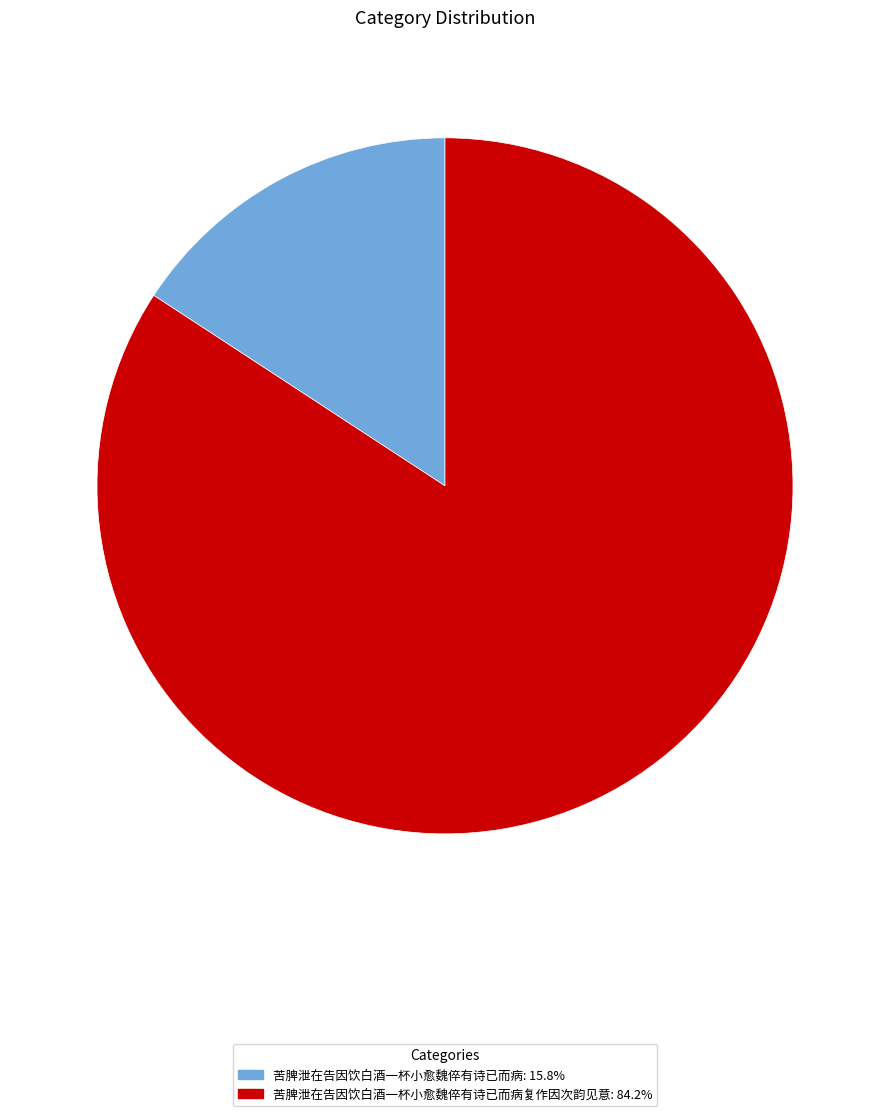

Does any single category account for the majority?

Yes